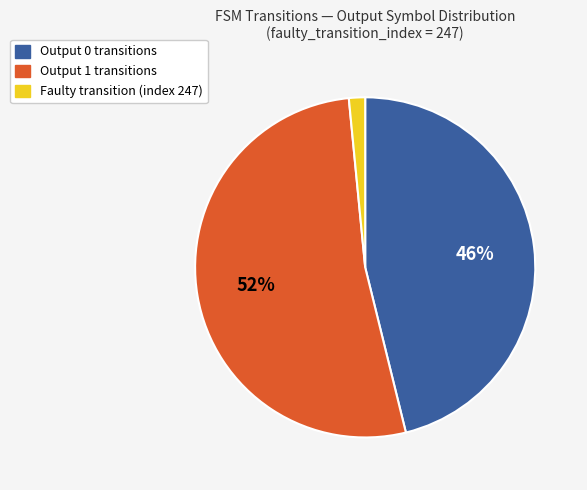

To the nearest percent, what is the average slice percentage?

33%